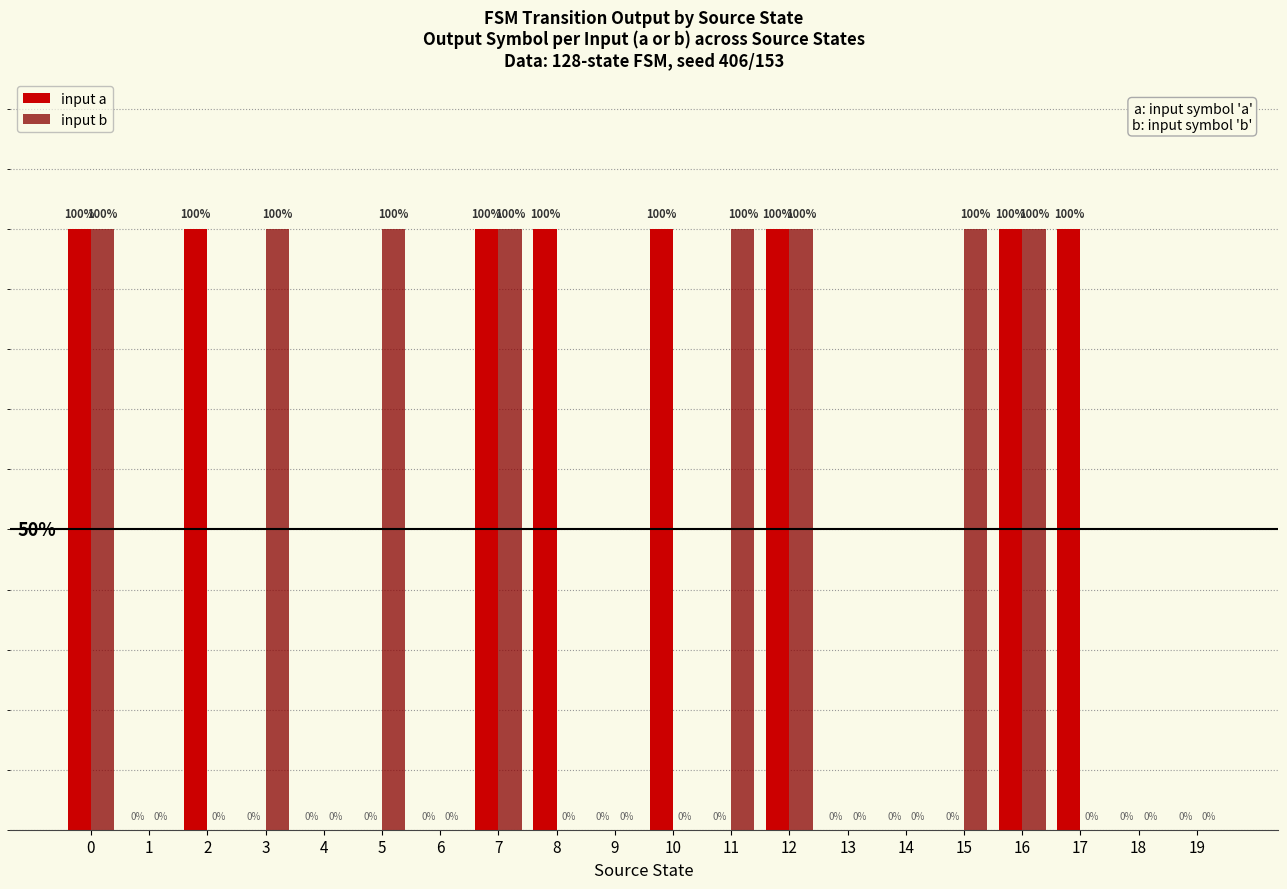

Reading left to right, what are all the values shown in this chart?

input a: 0=1	1=0	2=1	3=0	4=0	5=0	6=0	7=1	8=1	9=0	10=1	11=0	12=1	13=0	14=0	15=0	16=1	17=1	18=0	19=0
input b: 0=1	1=0	2=0	3=1	4=0	5=1	6=0	7=1	8=0	9=0	10=0	11=1	12=1	13=0	14=0	15=1	16=1	17=0	18=0	19=0